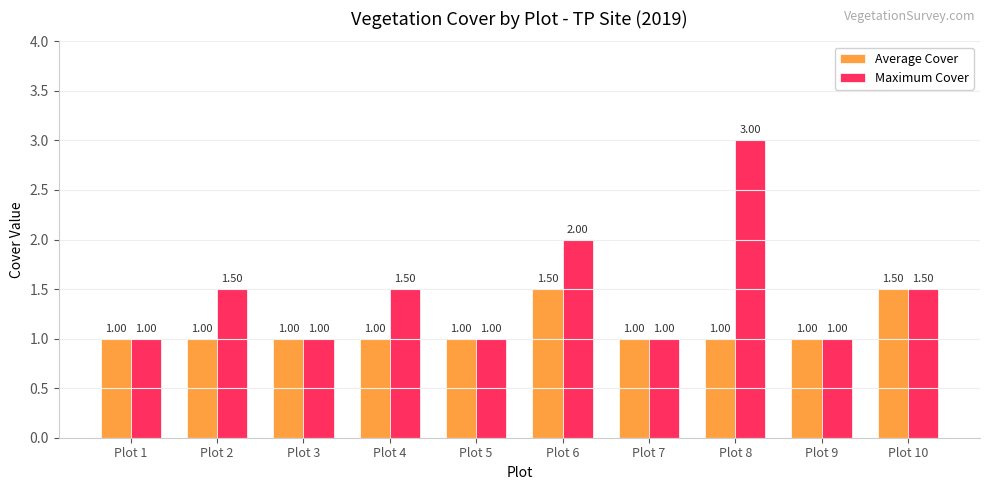

What is the difference between the highest and lowest values at Plot 4?

0.5